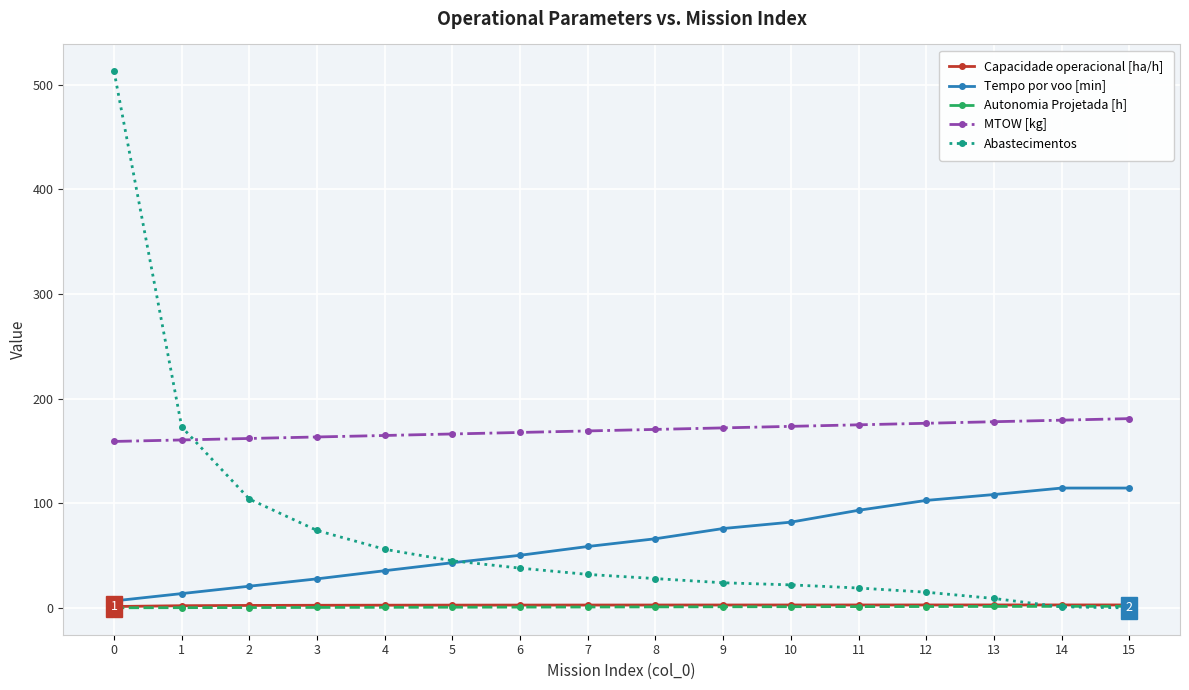

What is the difference between the Abastecimentos values at 1 and 2?

69.0